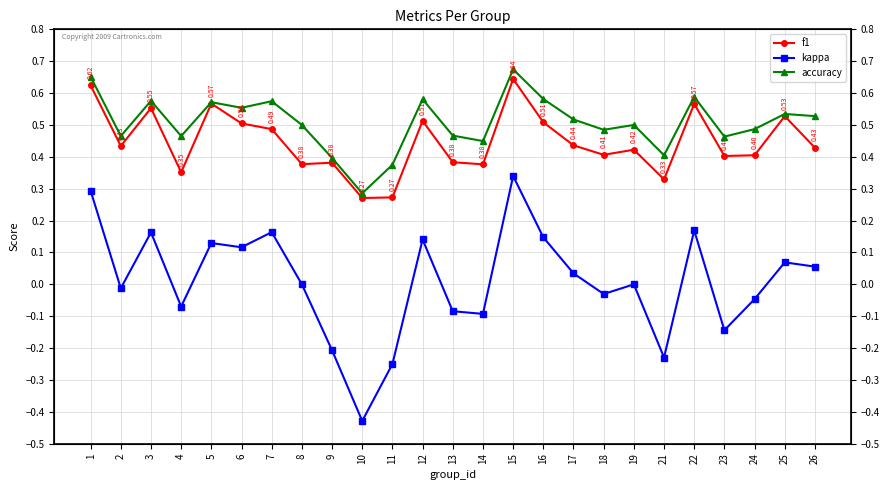

True or false: kappa and accuracy intersect in this chart.

False